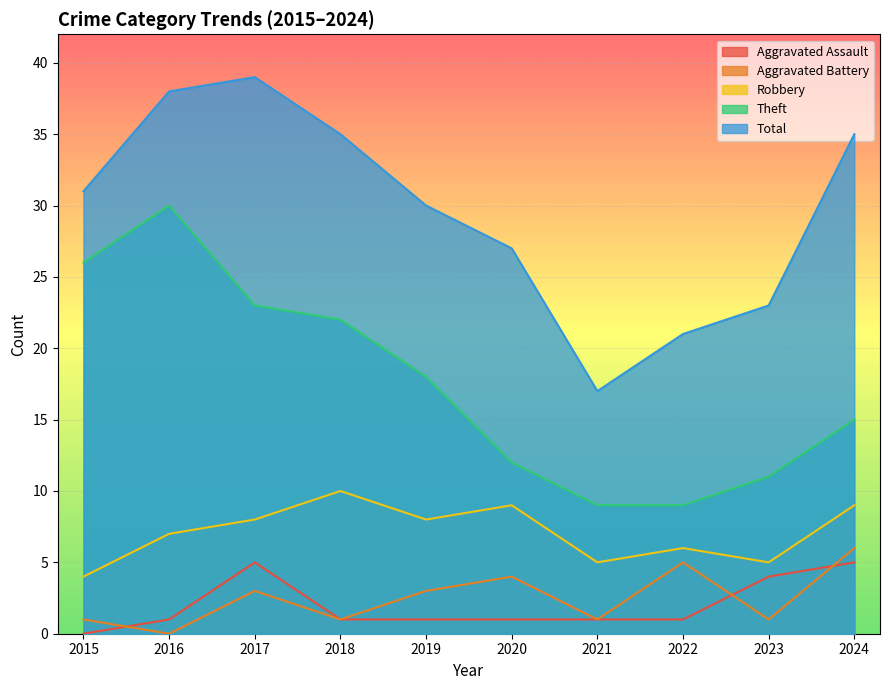

Where is the first local maximum for Theft?

2016